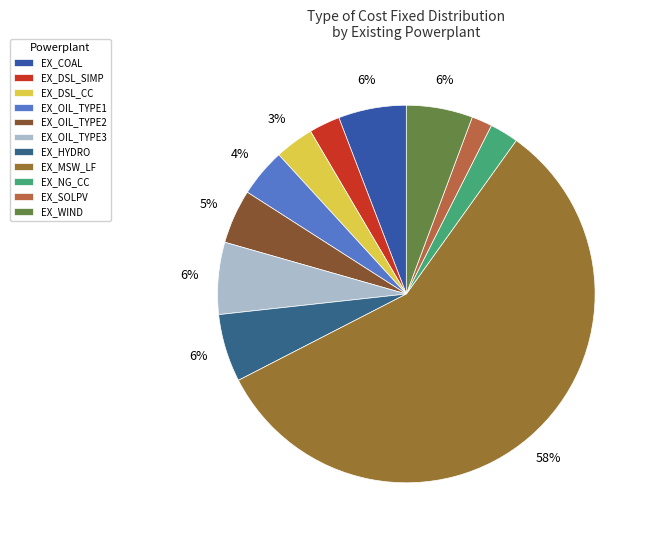

Which slice is the largest?

EX_MSW_LF